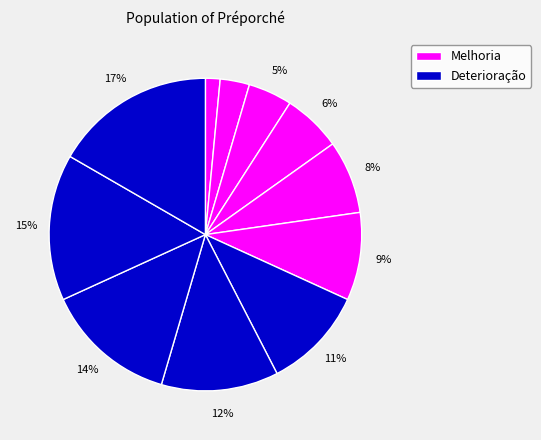

How many segments does this pie chart have?

11